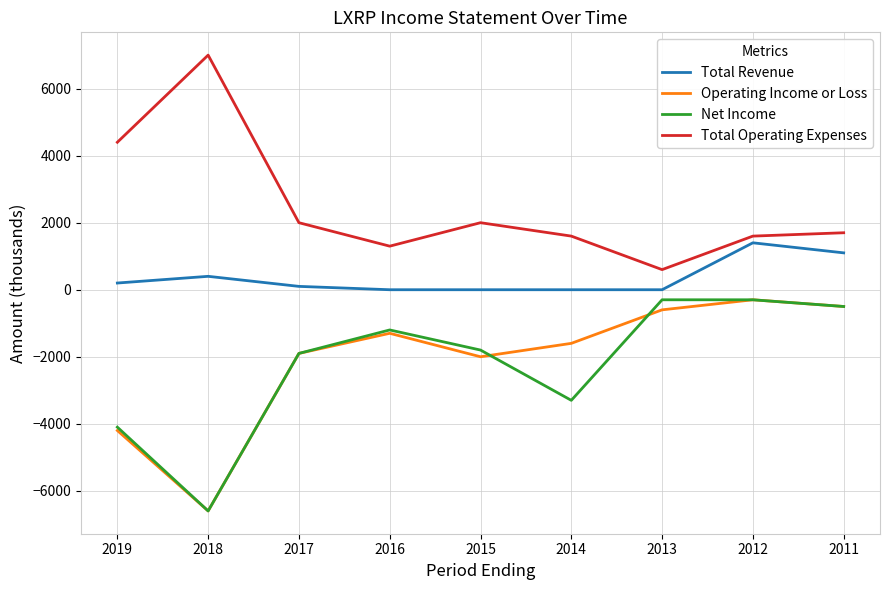

What is the minimum value shown in the chart?

-6600